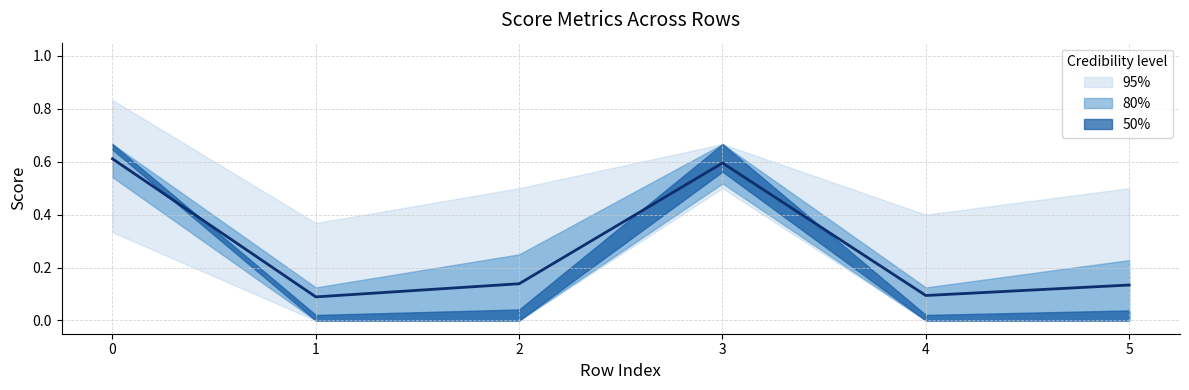

True or false: rougeL and rougeLsum intersect in this chart.

False